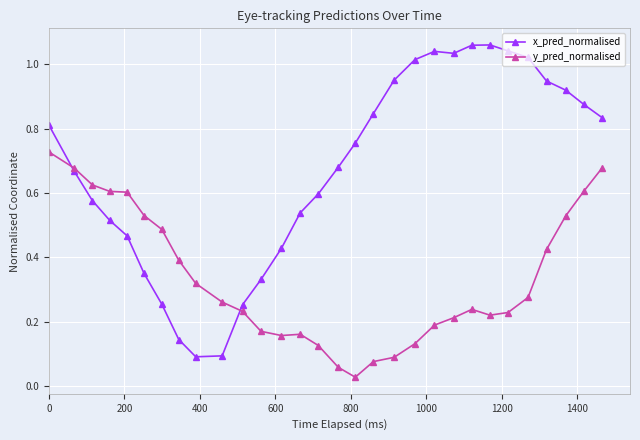

How many lines are shown in the chart?

2